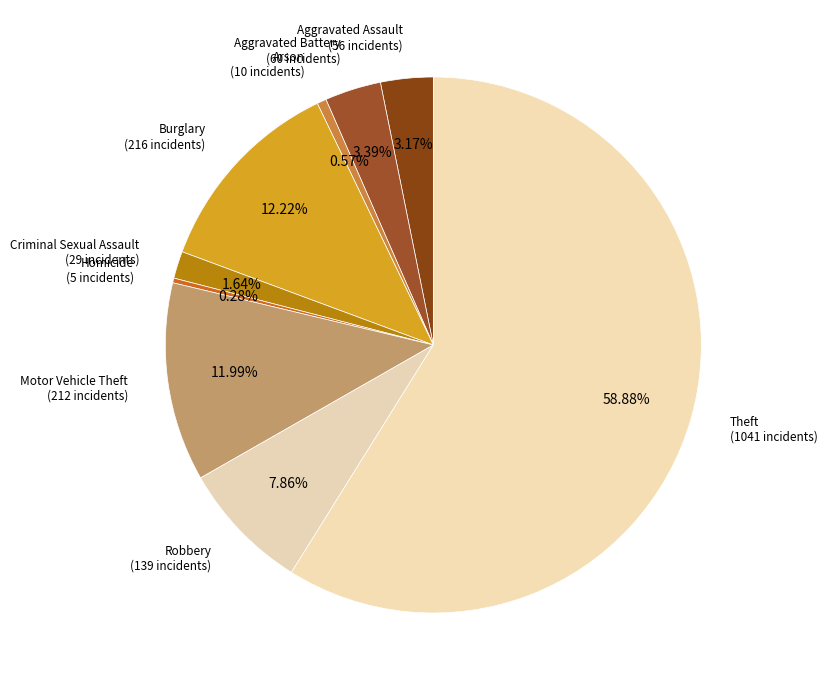

Which slice represents more than half of the pie?

Theft